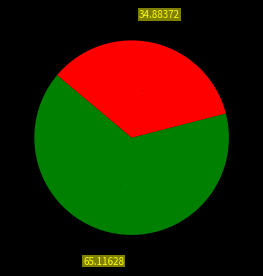

How many slices are in this pie chart?

2